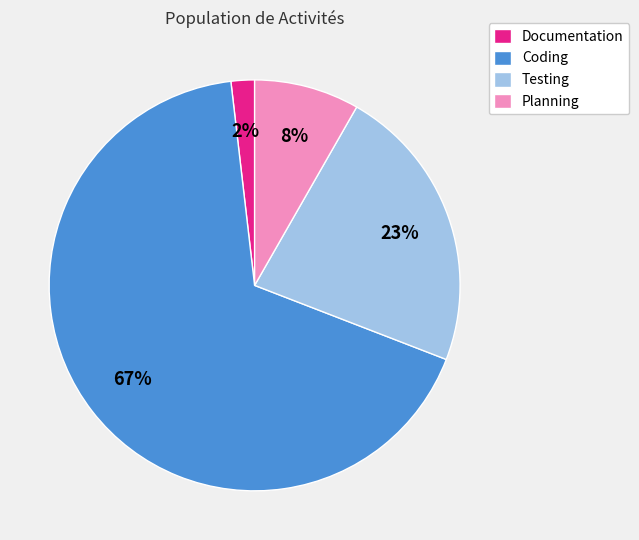

Which has a higher value, Documentation or Planning?

Planning